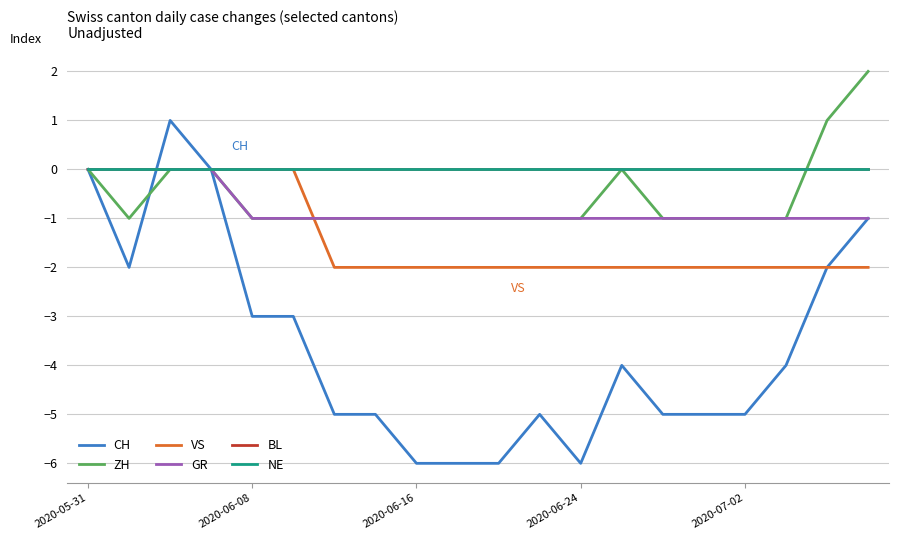

Reading left to right, transcribe all the data shown in this chart.

CH: 0	-2	1	0	-3	-3	-5	-5	-6	-6	-6	-5	-6	-4	-5	-5	-5	-4	-2	-1
ZH: 0	-1	0	0	-1	-1	-1	-1	-1	-1	-1	-1	-1	0	-1	-1	-1	-1	1	2
VS: 0	0	0	0	0	0	-2	-2	-2	-2	-2	-2	-2	-2	-2	-2	-2	-2	-2	-2
GR: 0	0	0	0	-1	-1	-1	-1	-1	-1	-1	-1	-1	-1	-1	-1	-1	-1	-1	-1
BL: 0	0	0	0	0	0	0	0	0	0	0	0	0	0	0	0	0	0	0	0
NE: 0	0	0	0	0	0	0	0	0	0	0	0	0	0	0	0	0	0	0	0